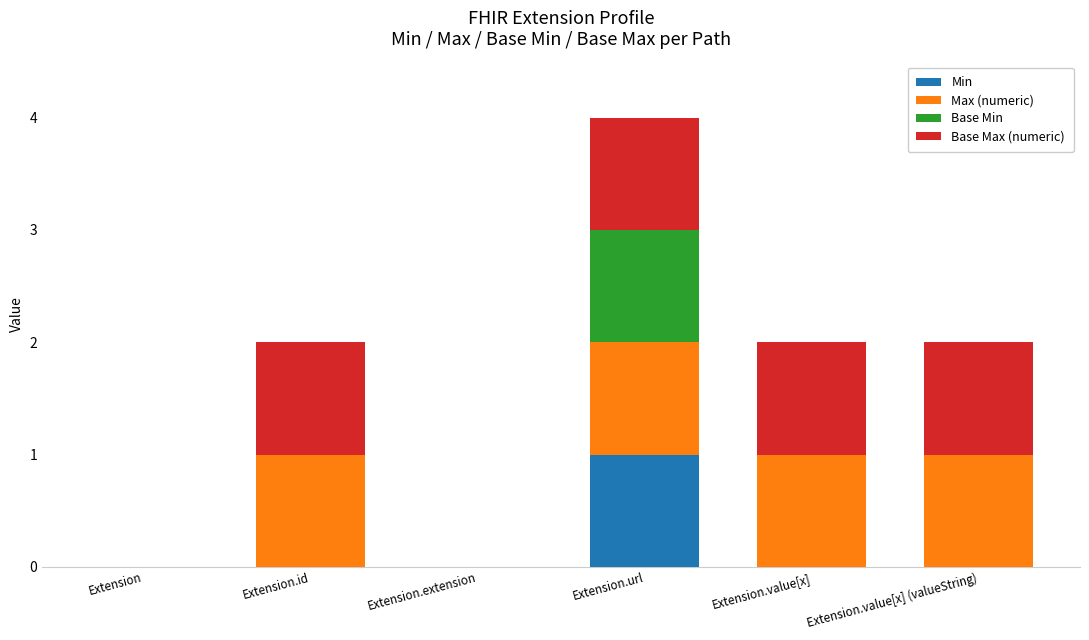

Is it true that Min equals 0 at Extension?

True